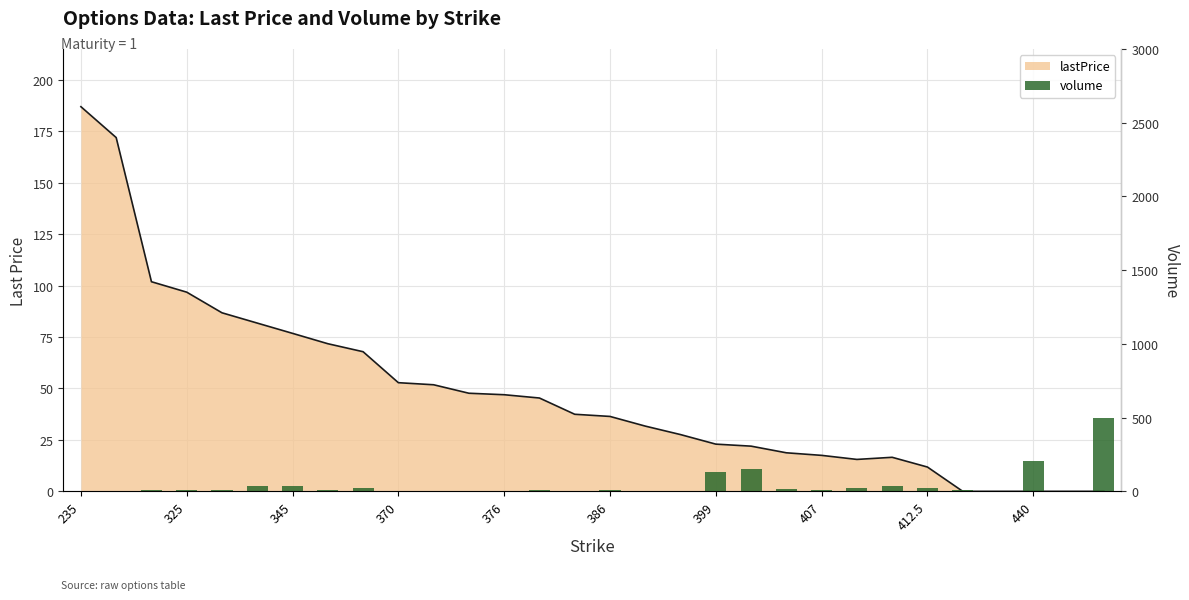

Reading right to left, list all the values displayed in this chart.

500	1	204	3	9	21	35	20	10	13	151	128	1	2	11	3	10	2	1	1	1	21	10	35	36	10	10	10	2	2